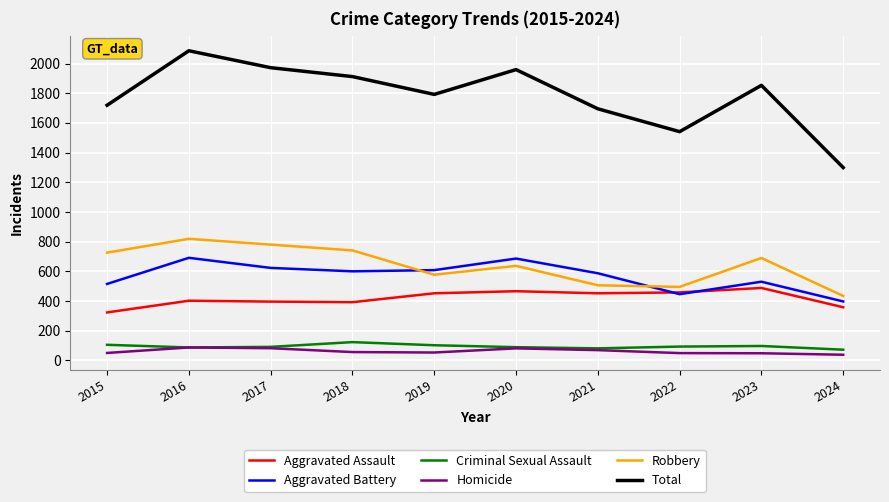

What is the maximum value shown in the chart?

2086